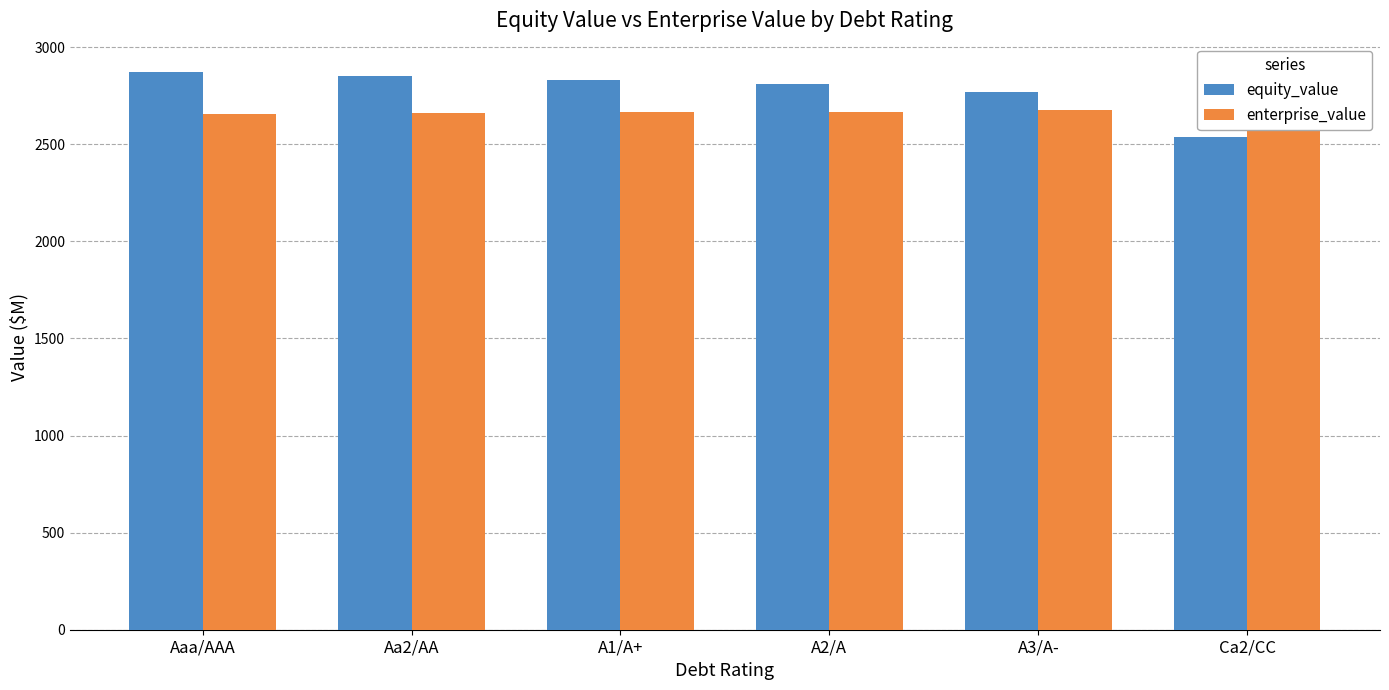

What is the value of the enterprise_value bar at the 6th from the left?

2717.9